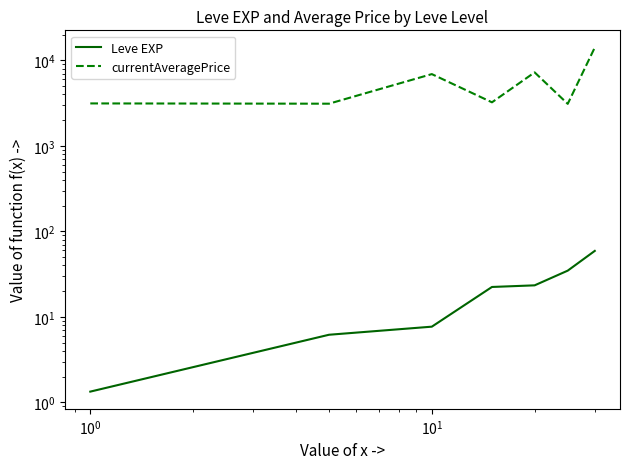

Reading left to right, extract all data points from this chart.

Leve EXP: 1.3	6.2	7.7	22.3	23.3	34.7	59.0
currentAveragePrice: 3131.3	3108.7	6896.7	3225.8	7224.5	3095.8	14105.5